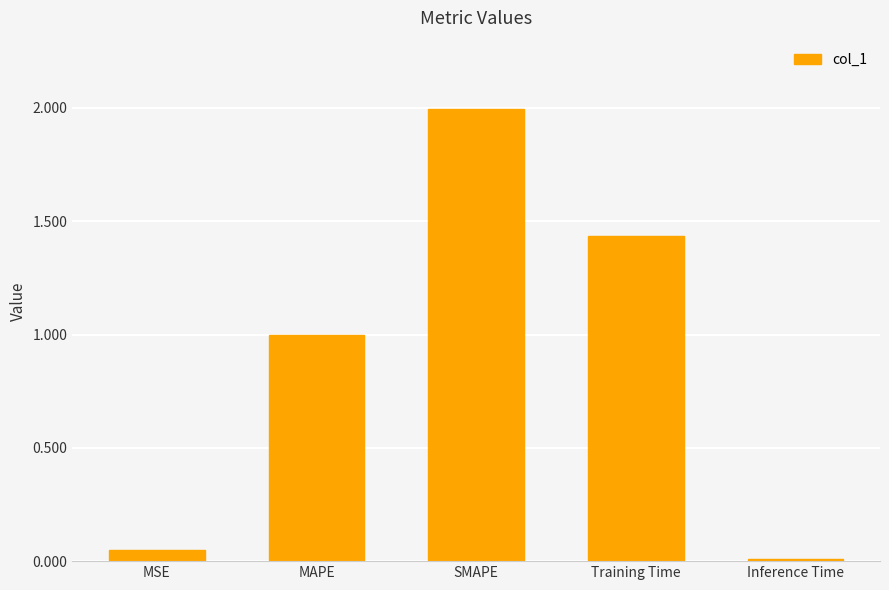

Which category has the lowest value across all series?

Inference Time